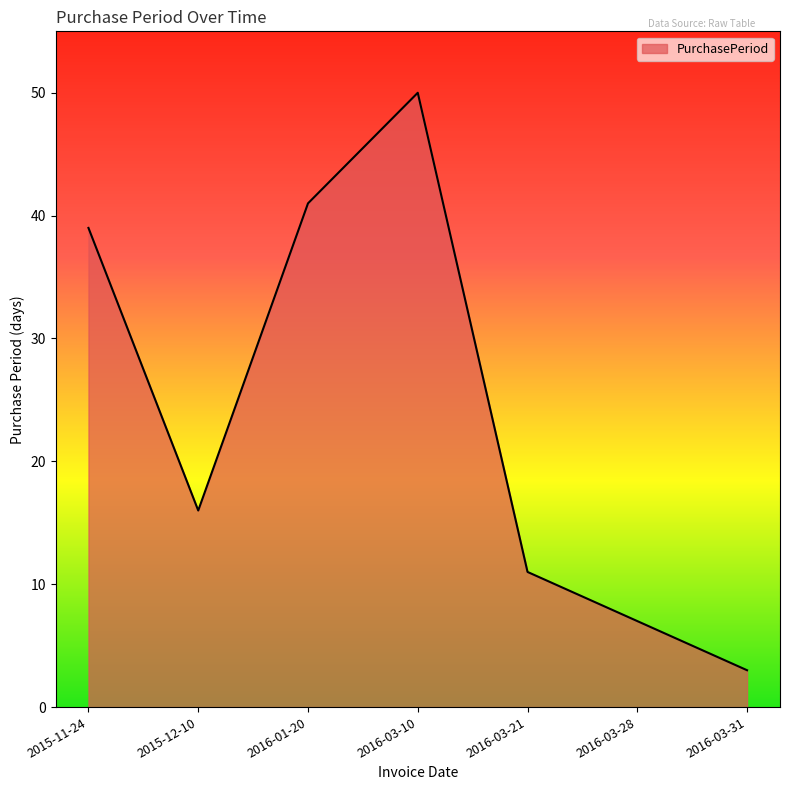

Rank the categories by value from lowest to highest.

2016-03-31, 2016-03-28, 2016-03-21, 2015-12-10, 2015-11-24, 2016-01-20, 2016-03-10